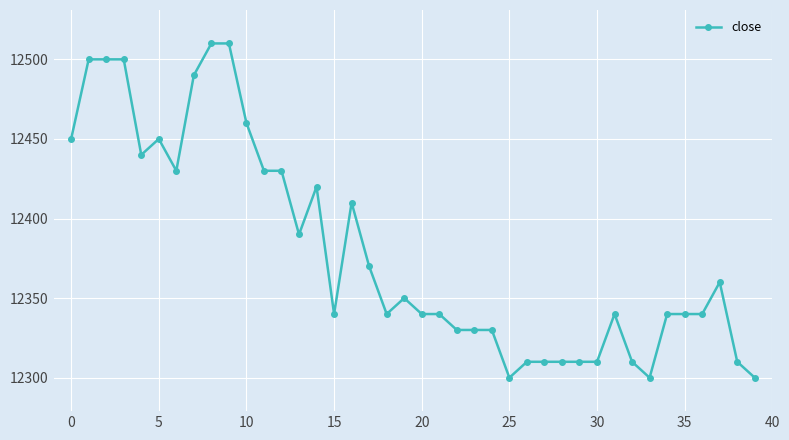

What is the value of the 36th point from the left?

12340